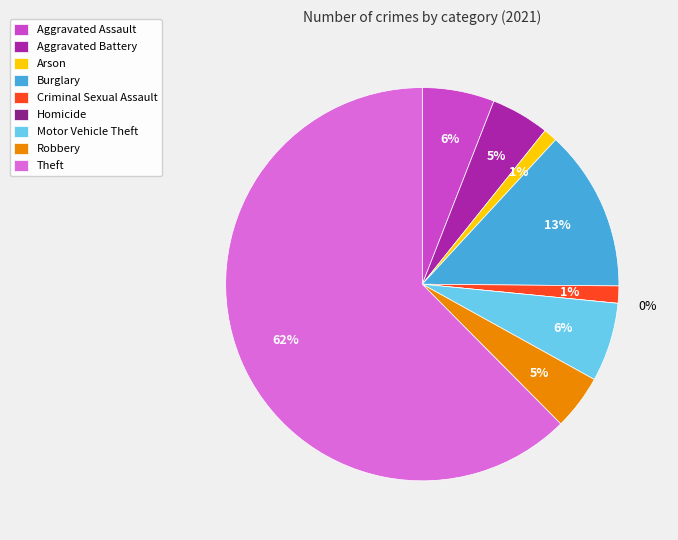

To the nearest percent, what percentage of the pie is Theft?

62%